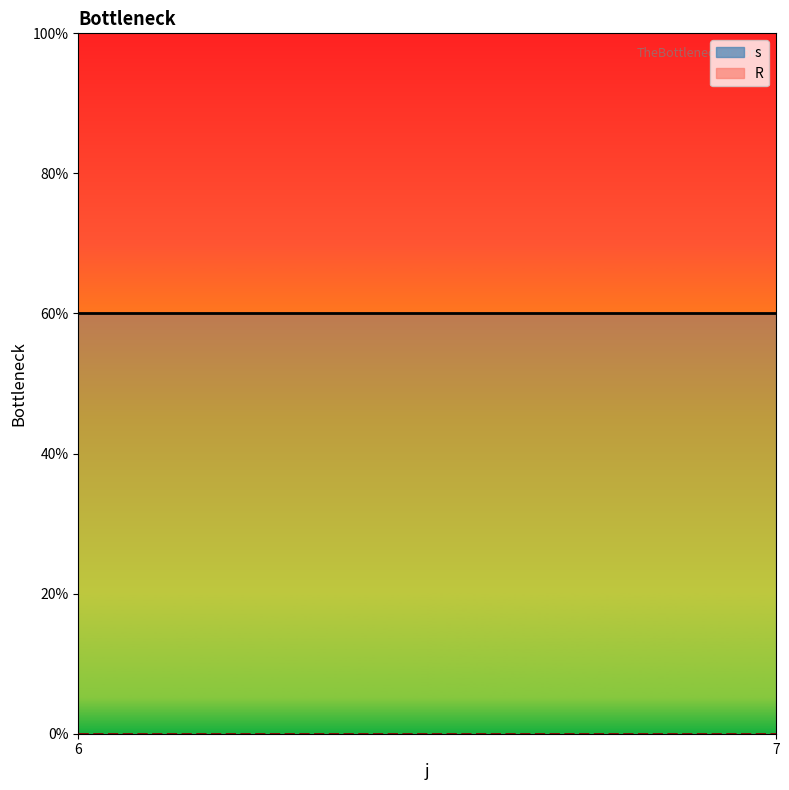

Which series has the widest spread of values?

s